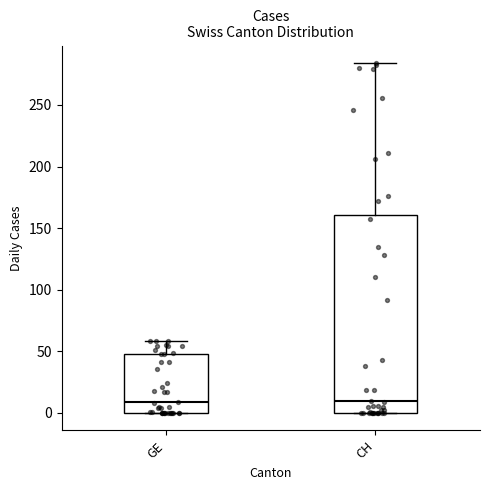

Reading left to right, read every box against the y-axis: the position of its median line, the range the box covers, and the ends of its whiskers. The values are not printed on the chart, so give them approximately, as read against the axis.

GE: median 10, box 0 to 50, whiskers 0 to 60
CH: median 10, box 0 to 160, whiskers 0 to 285